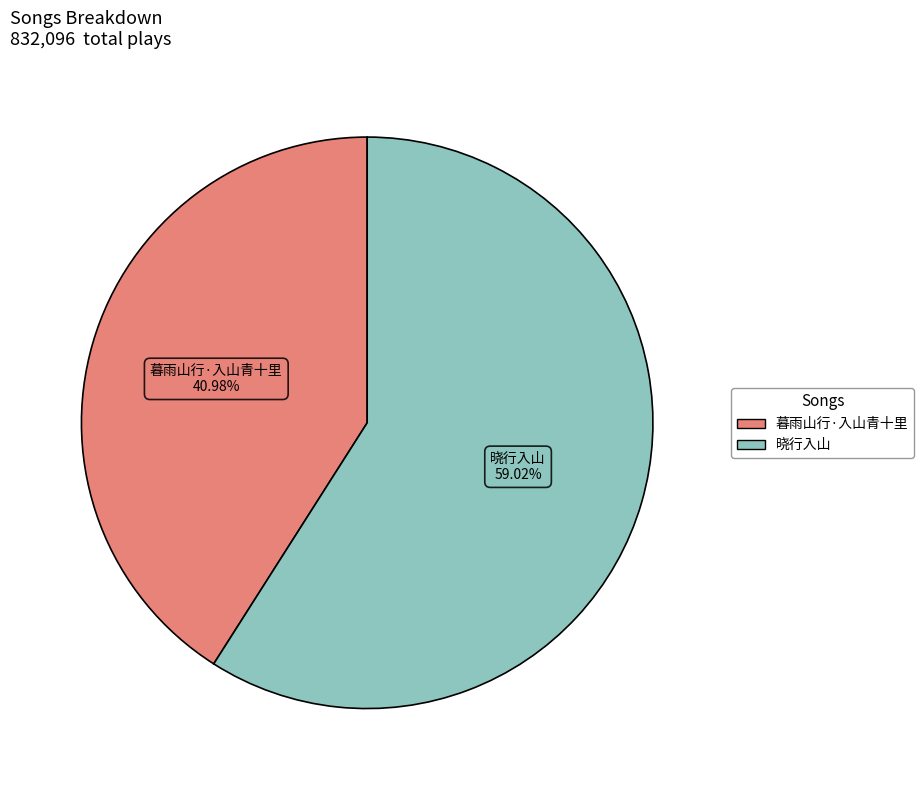

To the nearest percent, what percentage of the pie is 暮雨山行·入山青十里?

41%